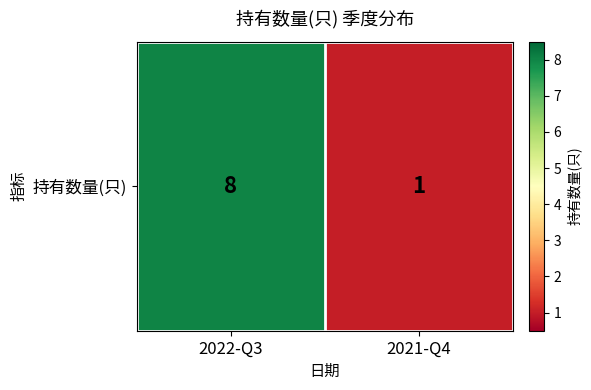

What is the sum of all values?

9